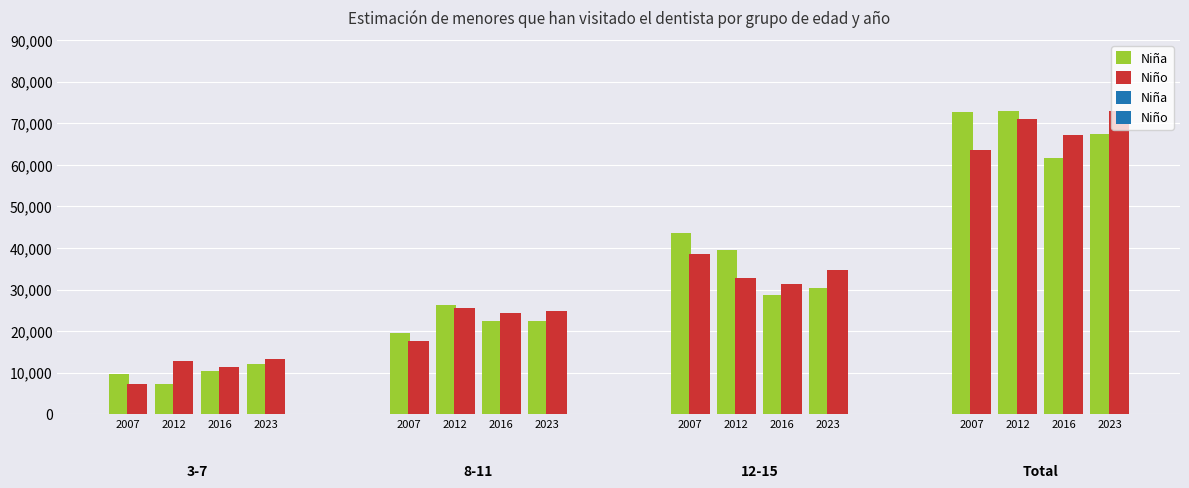

What is the lowest value of the Niña series?

7162